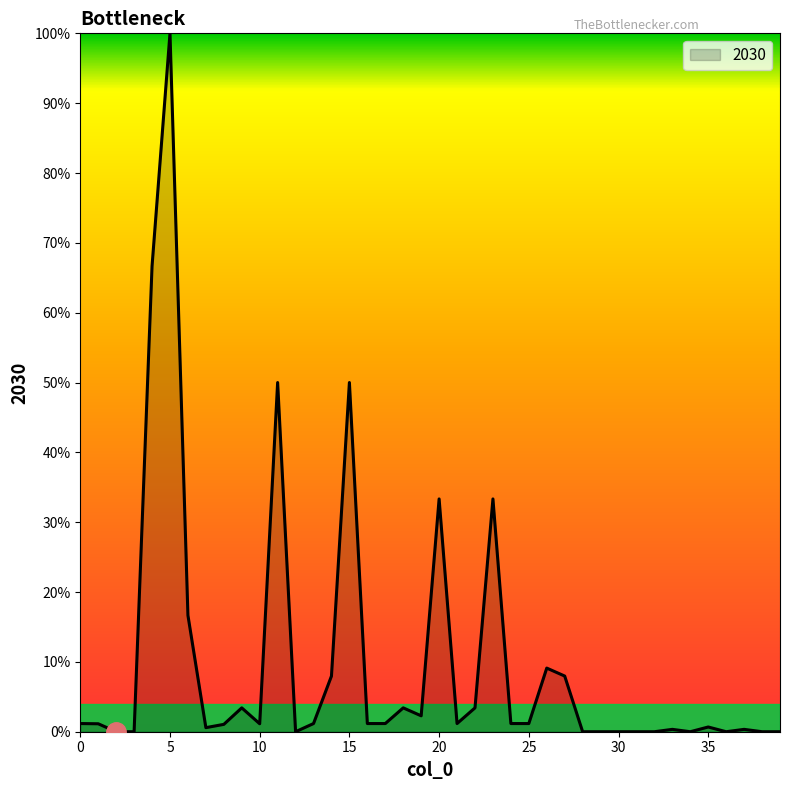

What is the greatest value displayed?

100.0